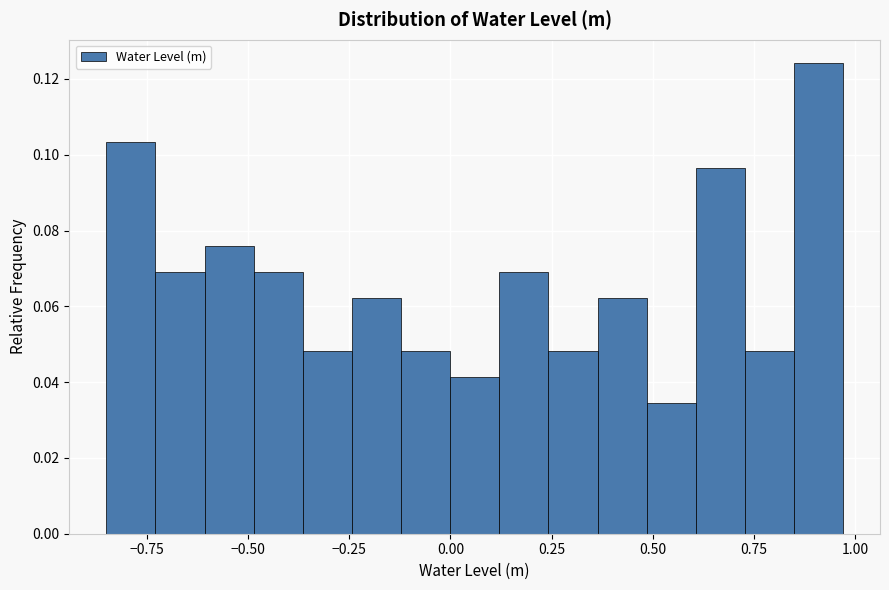

Around what value on the x-axis is the tallest bar? Give the approximate position of its centre, as read against the axis.

0.90